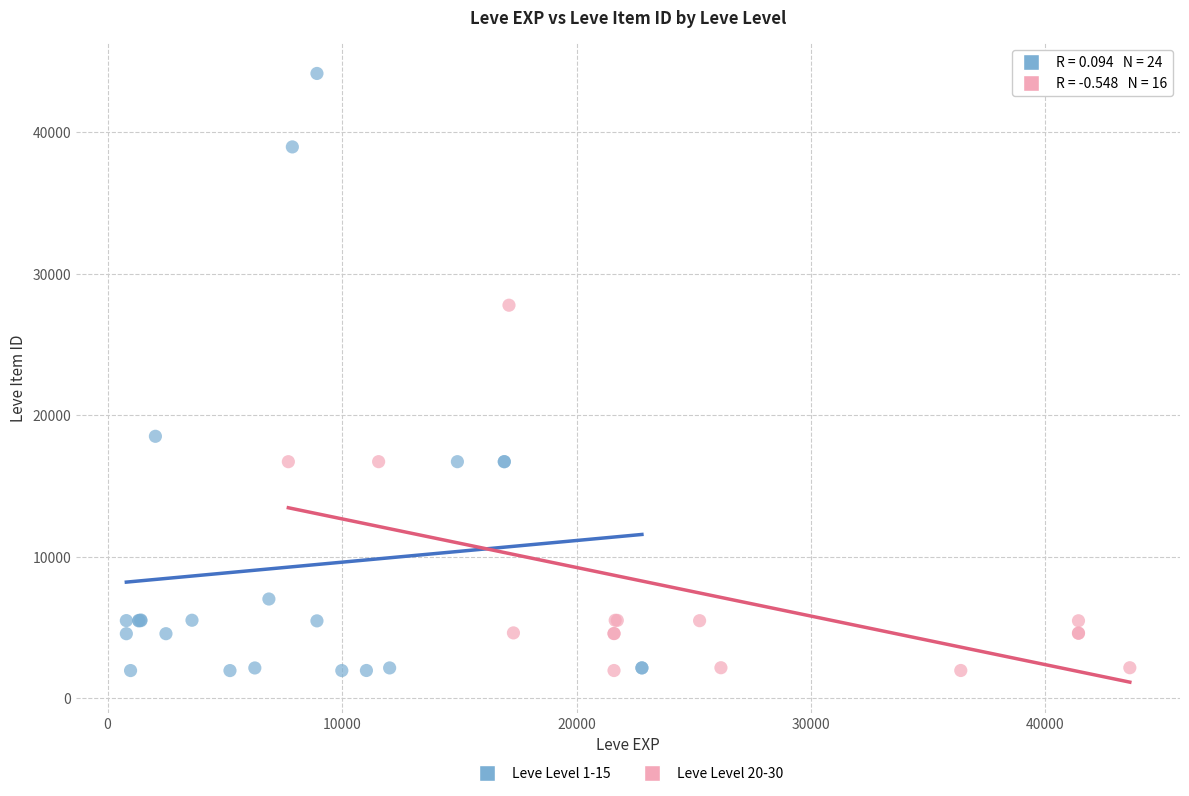

Which series has the largest Y range (max minus min)?

Leve Level 1-15